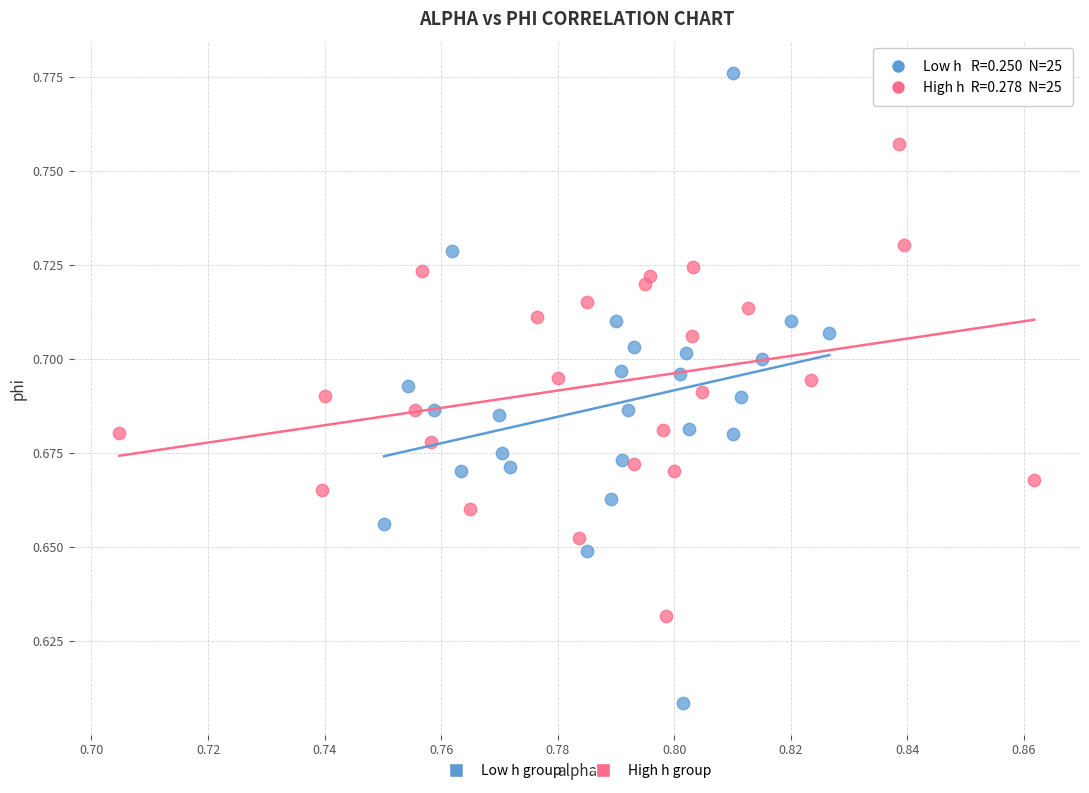

Which series contains the lowest Y value?

Low h group